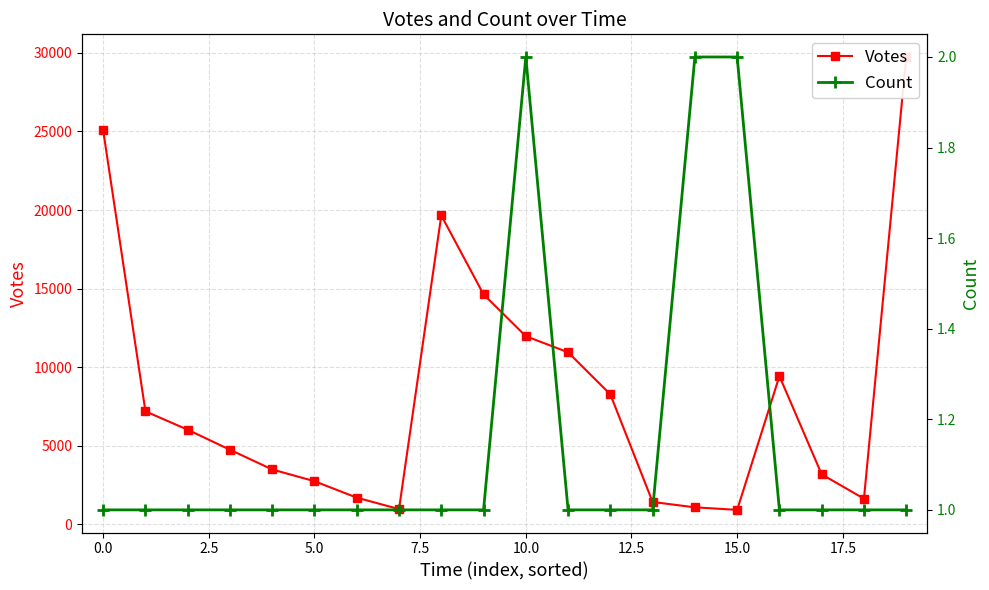

Which series has the largest total across all categories?

Votes